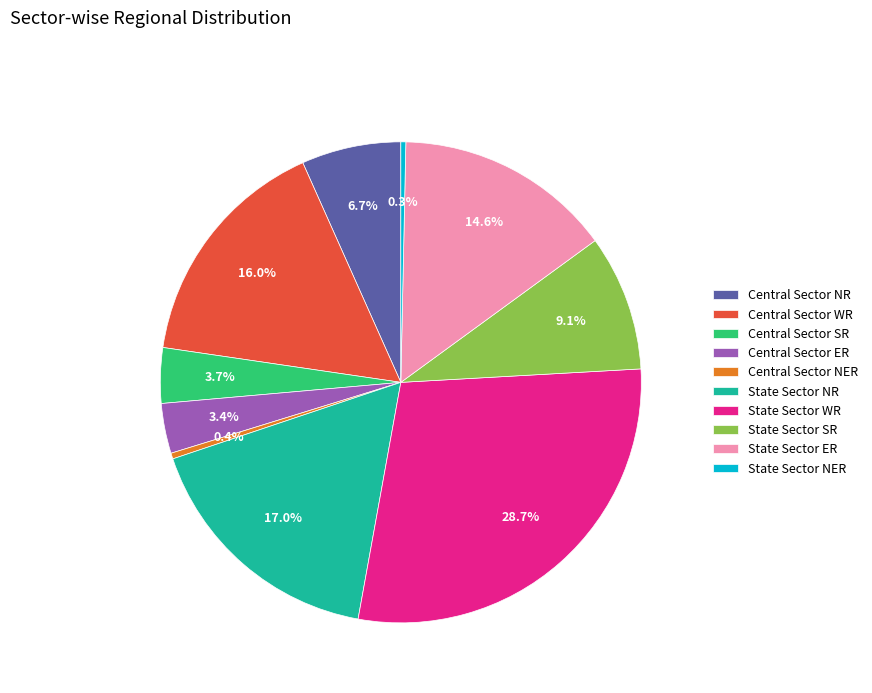

Count the number of slices in the pie.

10